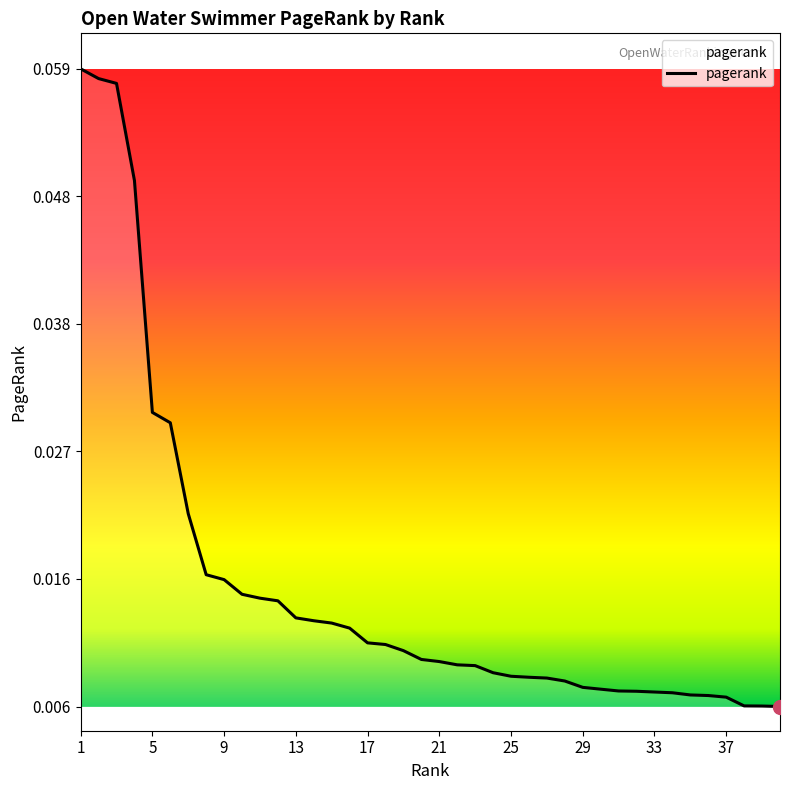

How many values are between 0 and 1?

40